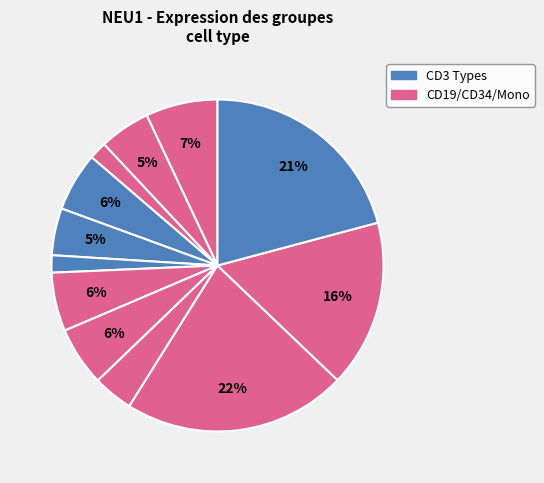

Which slice is the smallest?

HD8_CD3